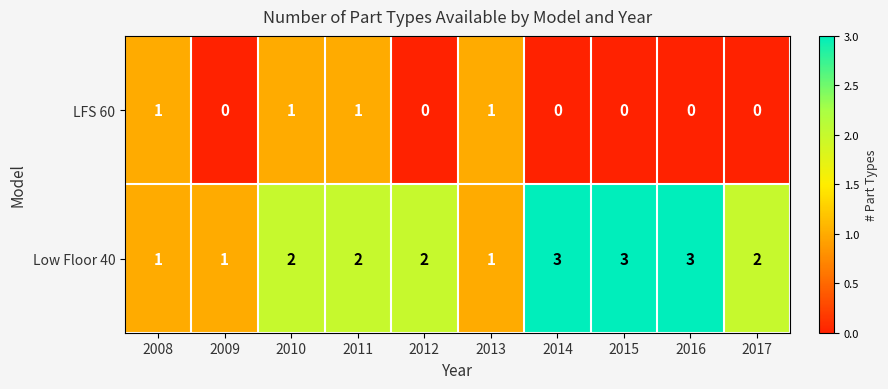

The value of Low Floor 40 at 2015 is 3. True or false?

True